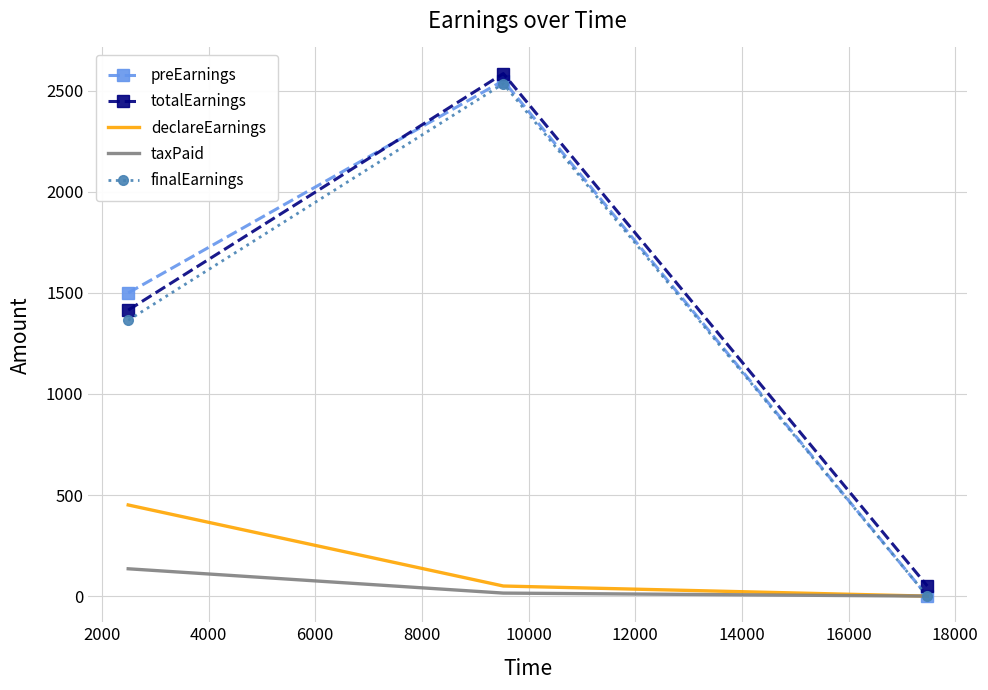

What is the greatest value displayed?

2585.1